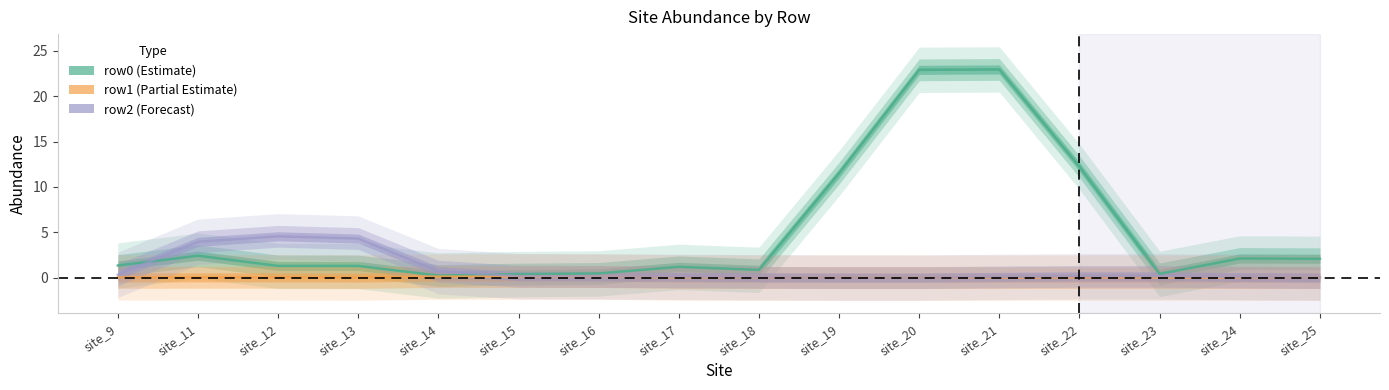

What is the highest value of the row0 series?

22.9